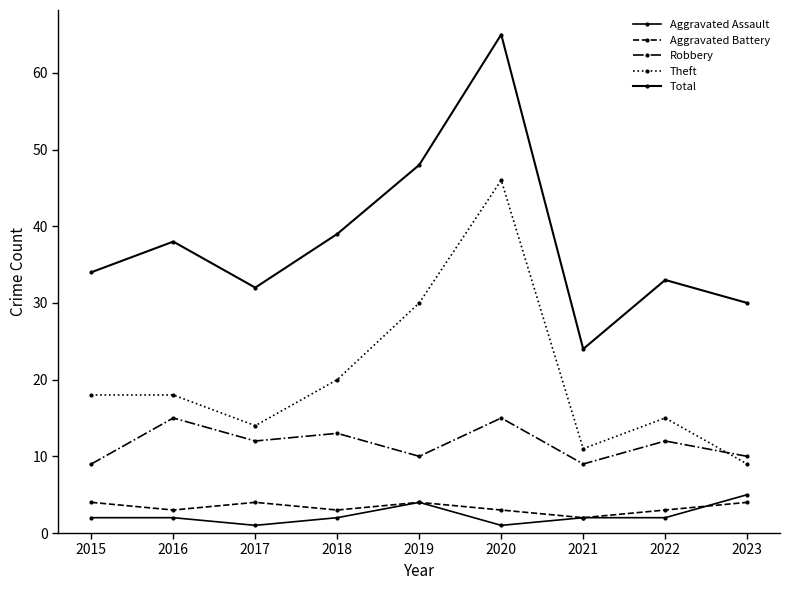

Is it true that Total equals 34 at 2015?

True